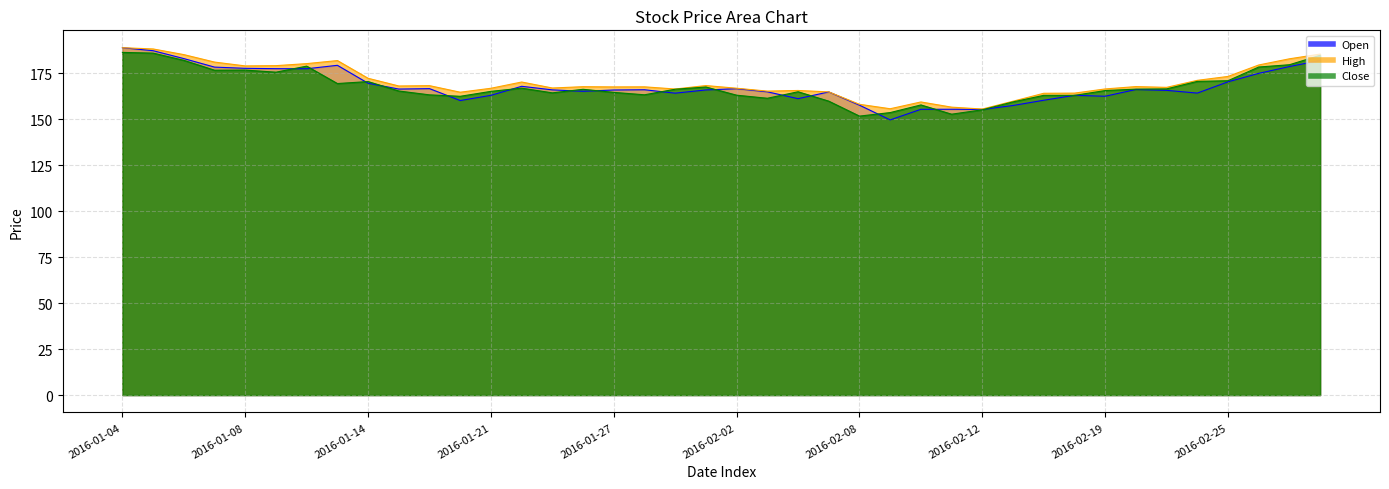

Is it true that Close equals 166.5 at 2016-02-22?

True